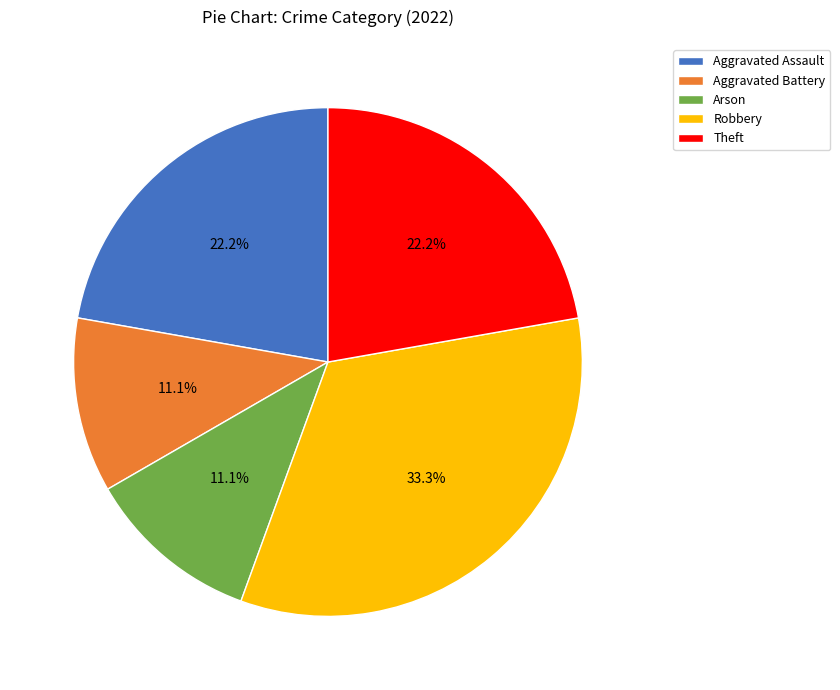

Which has a higher value, Aggravated Assault or Aggravated Battery?

Aggravated Assault